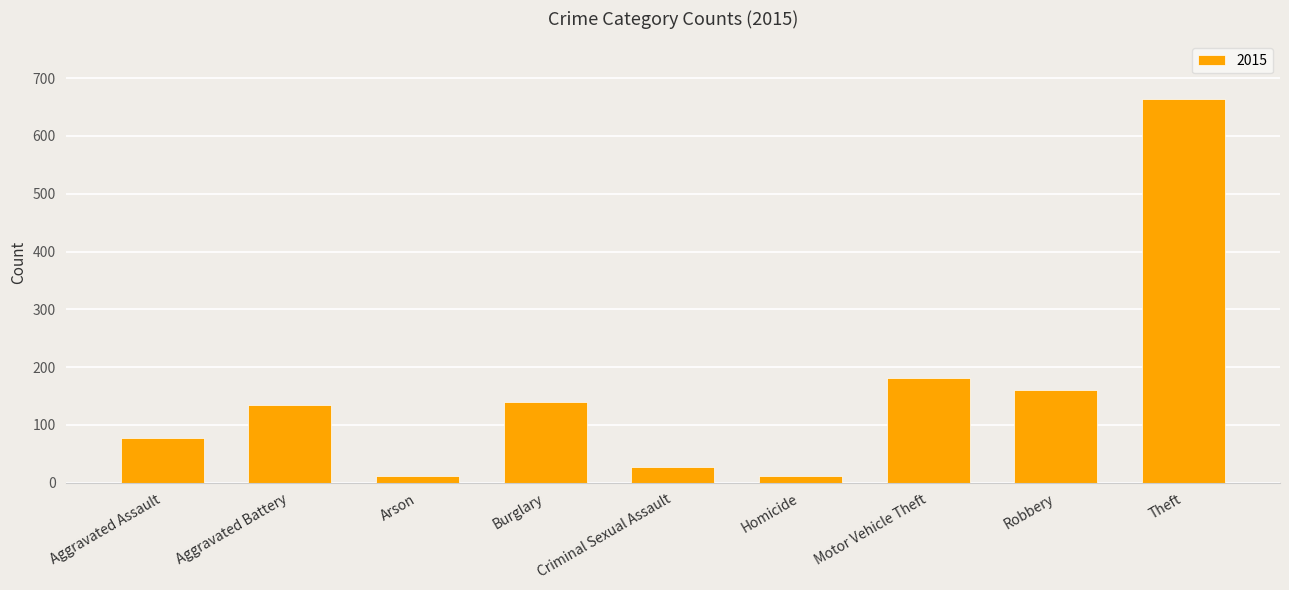

What is the difference between the maximum and minimum values?

653